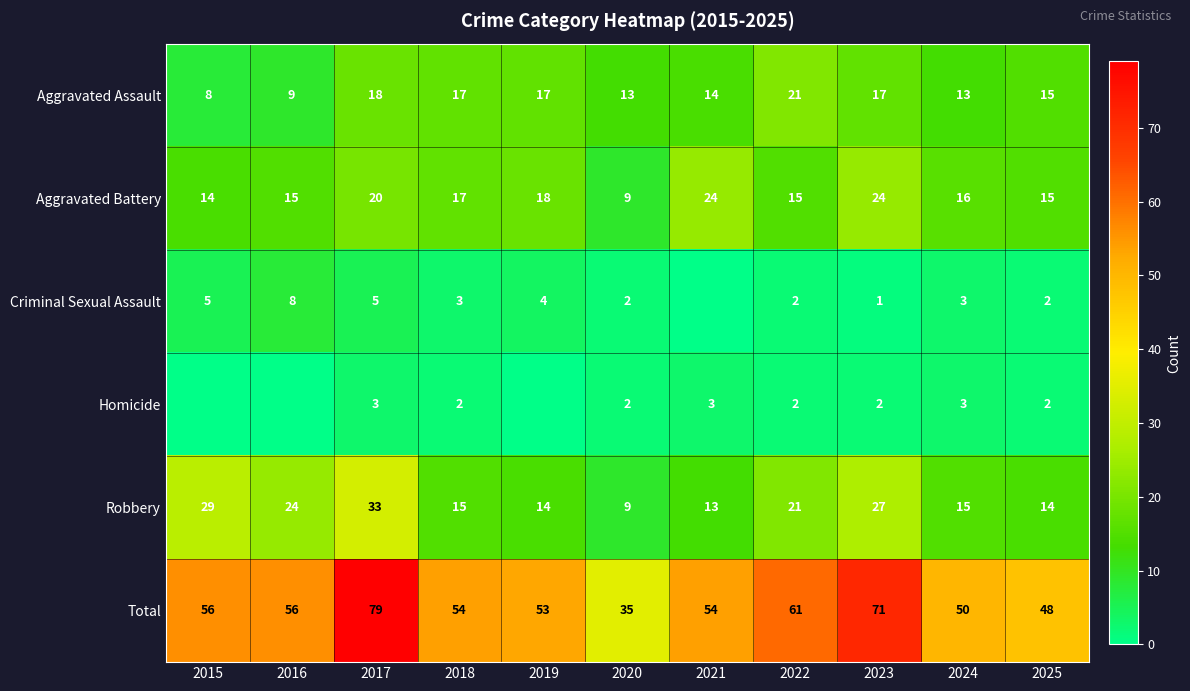

Between 2018 and 2023, which series saw the biggest shift?

Total